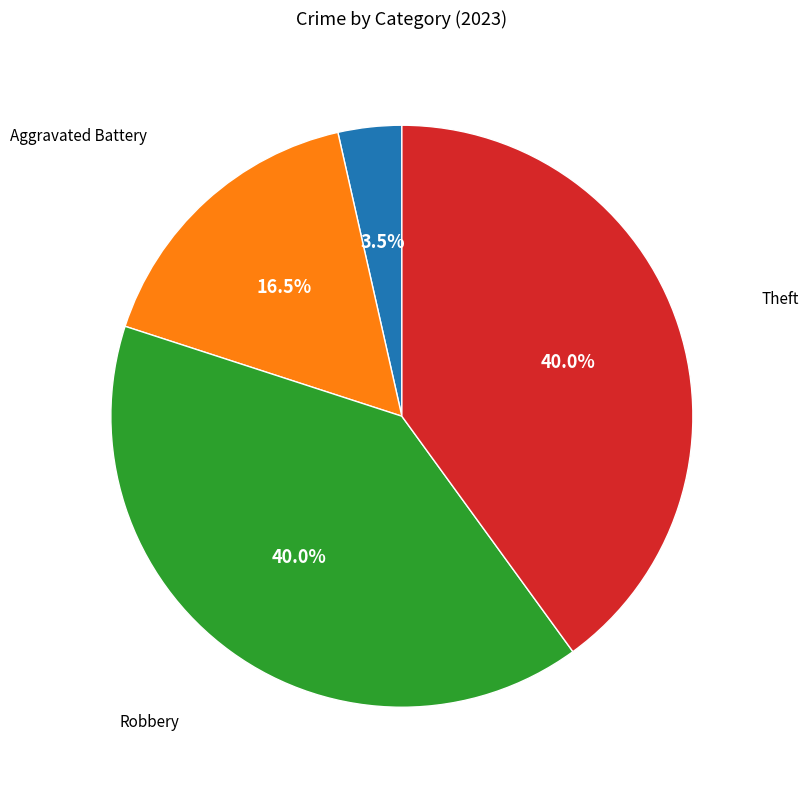

Which category has the smallest portion of the pie?

Aggravated Assault